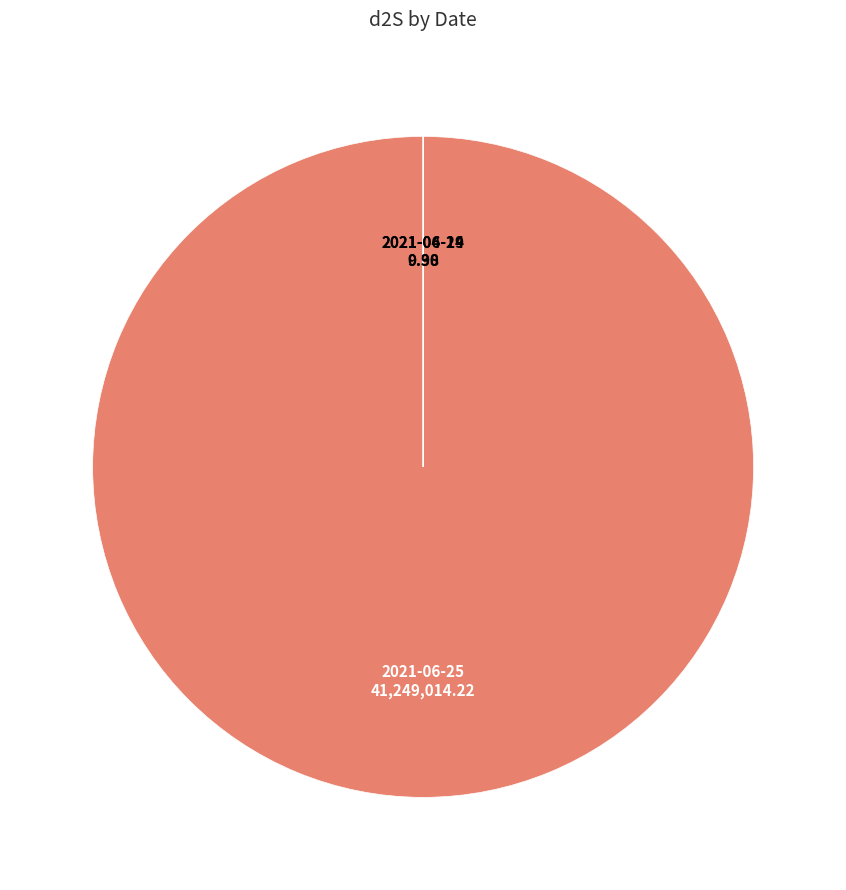

Is 2021-06-25 the majority of the pie?

Yes